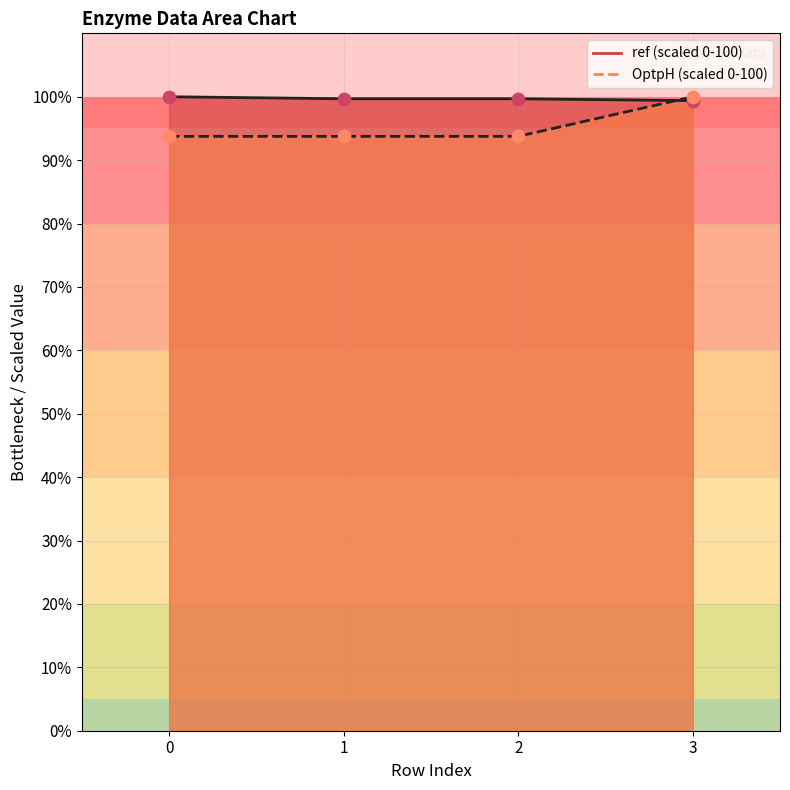

Which series has the widest spread of Y values?

OptpH